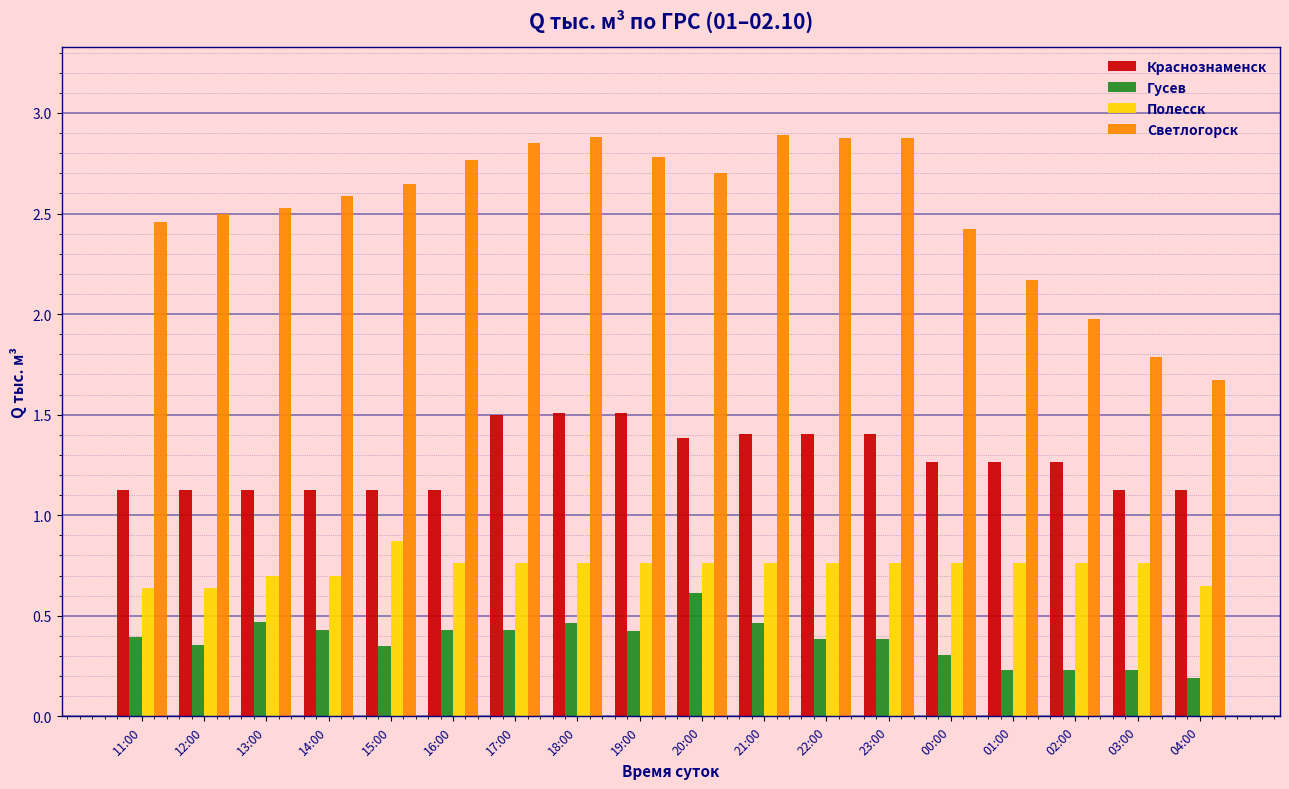

Which series has the largest range (max minus min)?

Светлогорск